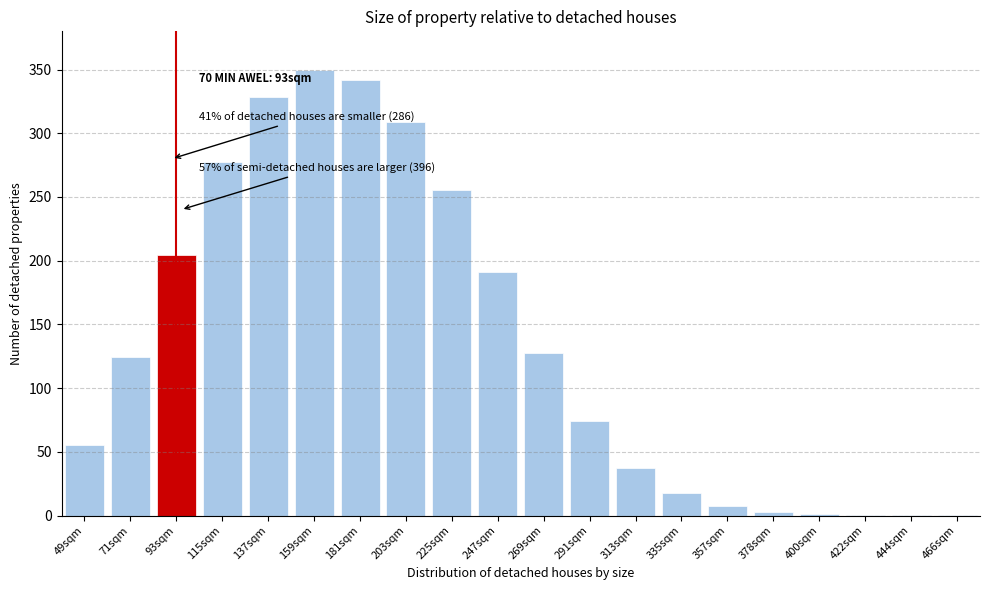

What is the greatest value displayed?

350.0